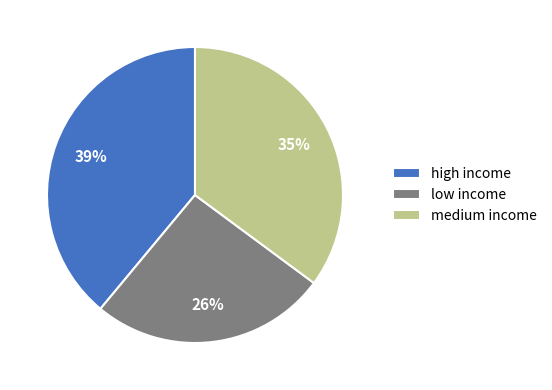

Which has a higher value, low income or medium income?

medium income